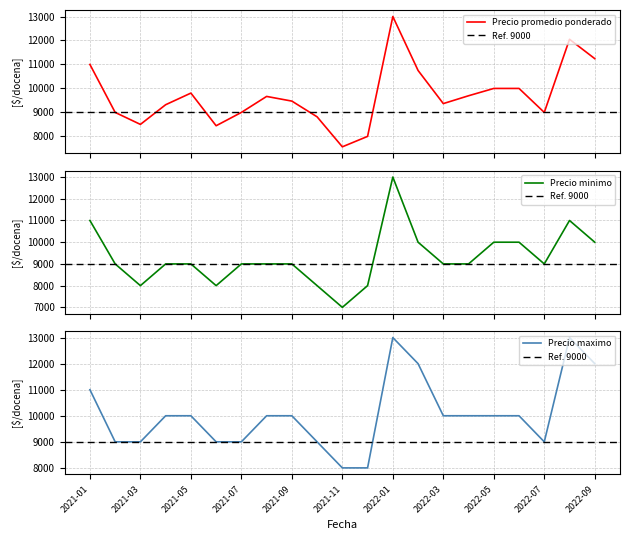

True or false: Precio maximo has a value of 4964 at 2021-02.

False